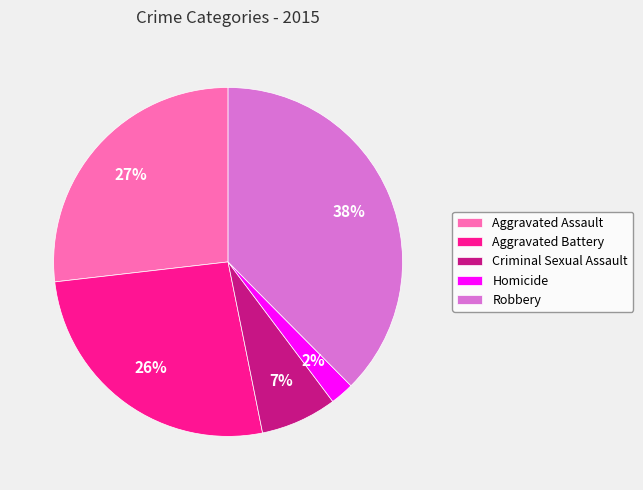

Does Aggravated Battery represent more than half of the total?

No